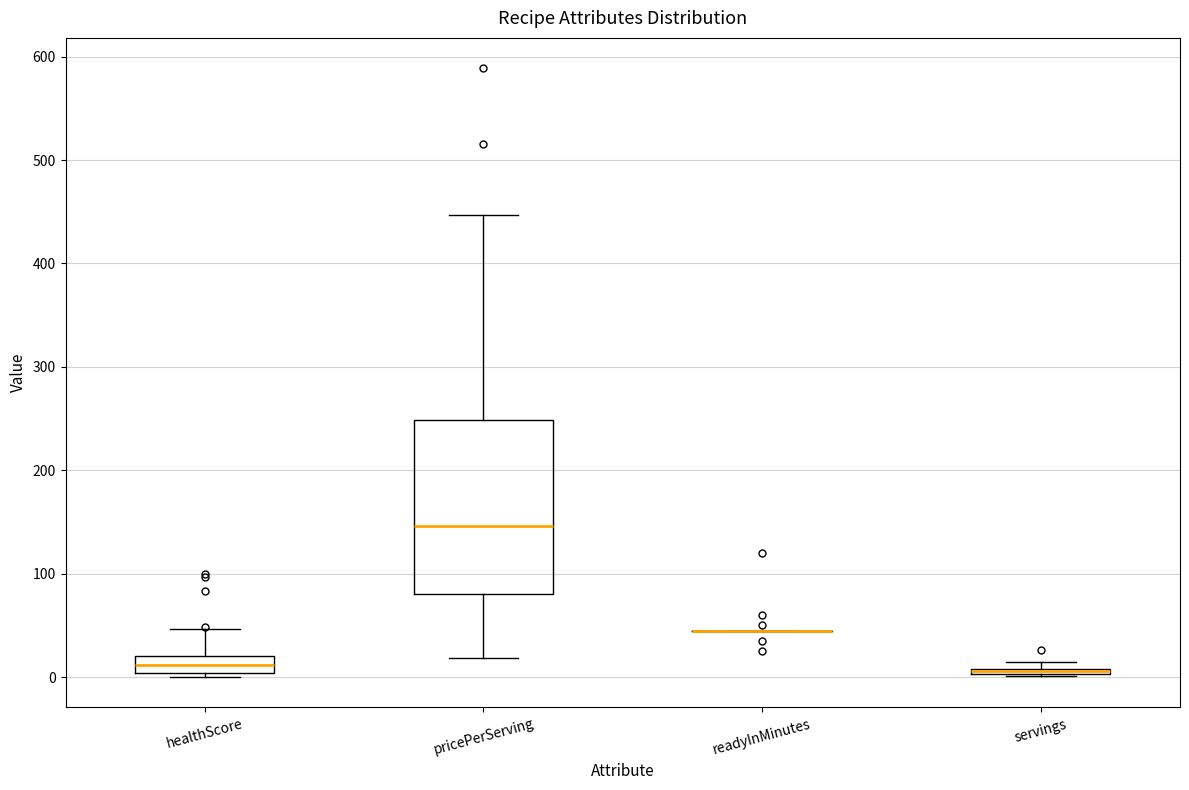

Which box is the tallest, from its lower edge to its upper edge?

pricePerServing